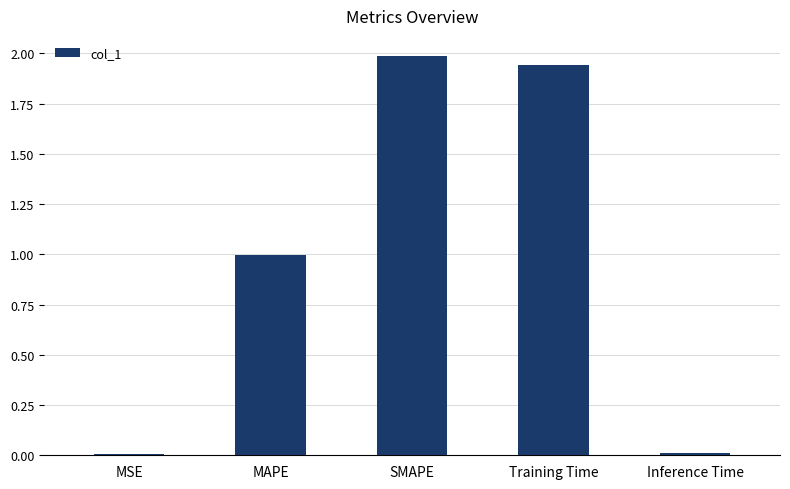

What is the sum of all values?

4.9